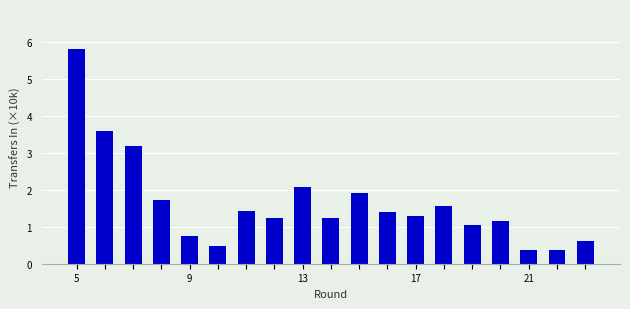

What is the greatest value displayed?

5.8